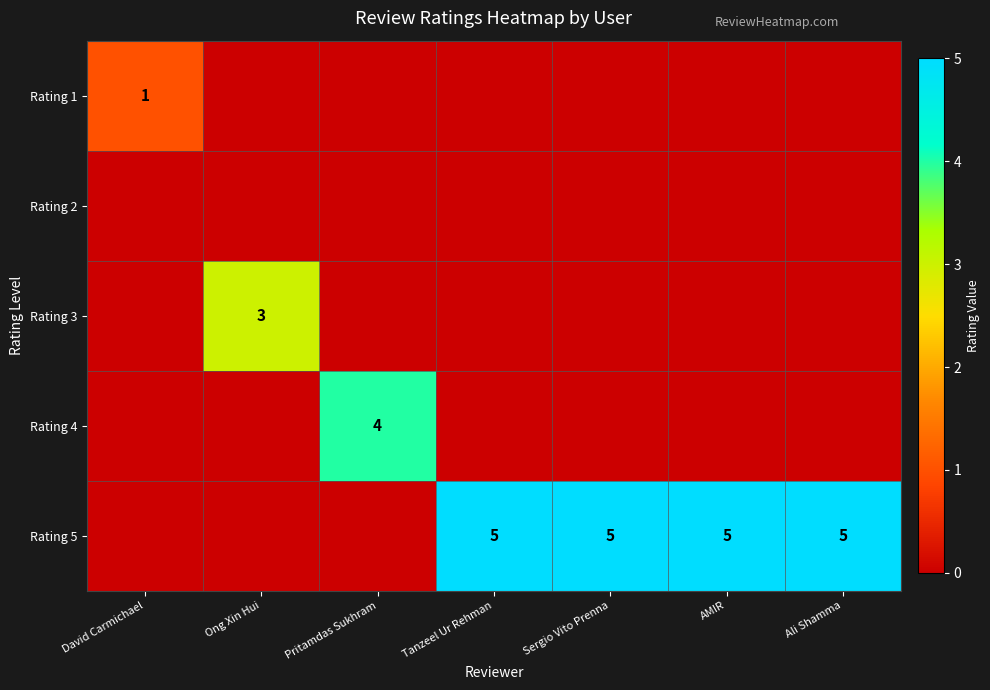

True or false: Rating 5 has a value of 5 at AMIR.

True